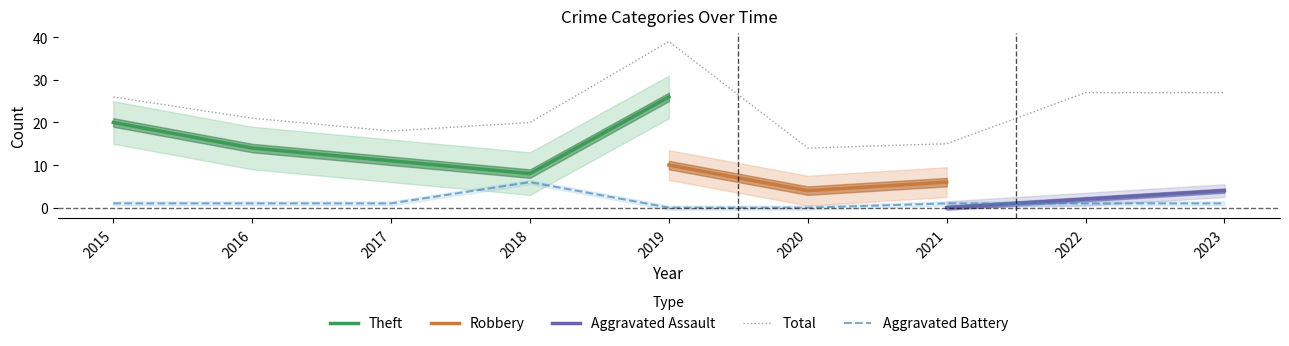

What is the minimum value for Total?

14